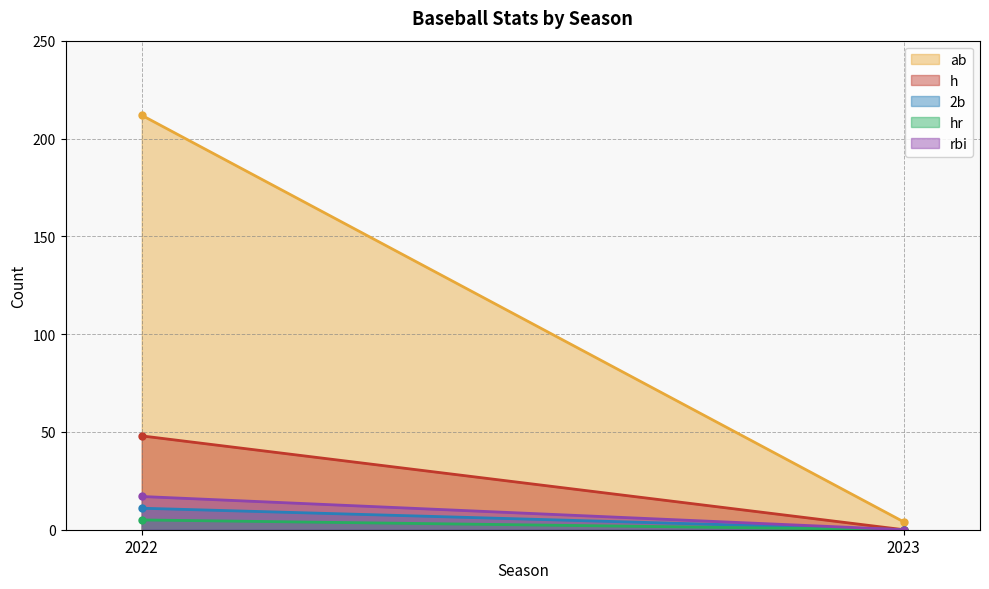

Is it true that ab equals 2 at 2023?

False